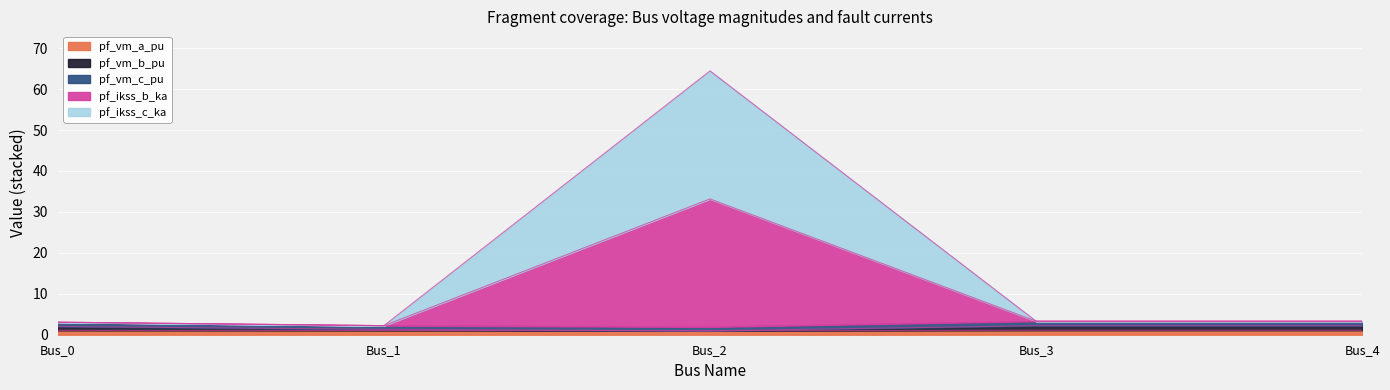

Does the chart display data point markers on the line(s)?

No